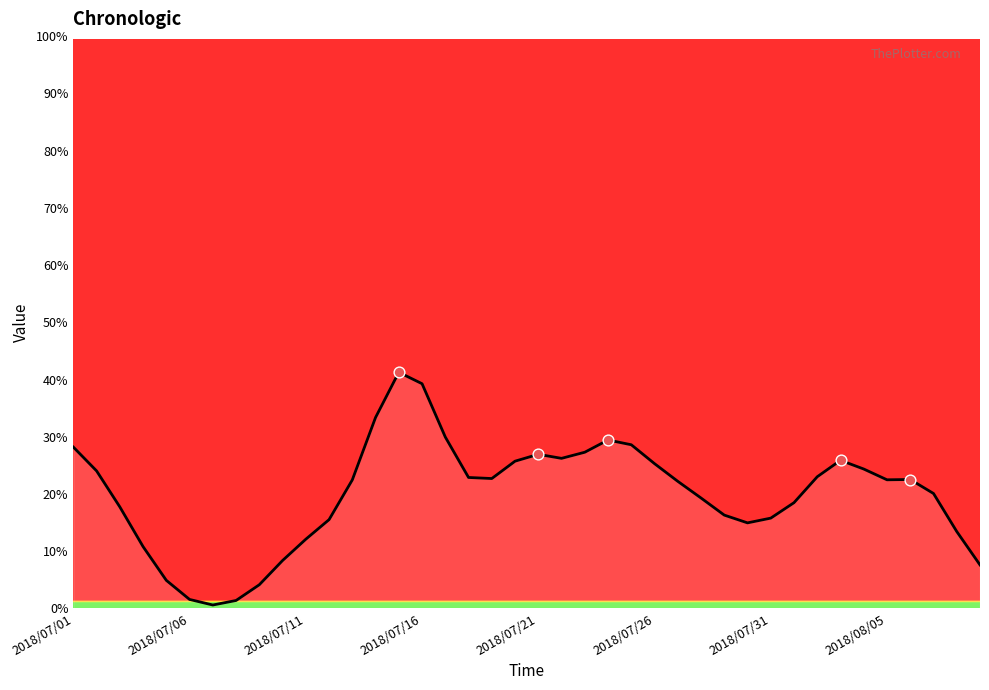

What is the difference between the maximum and minimum values?

40.7